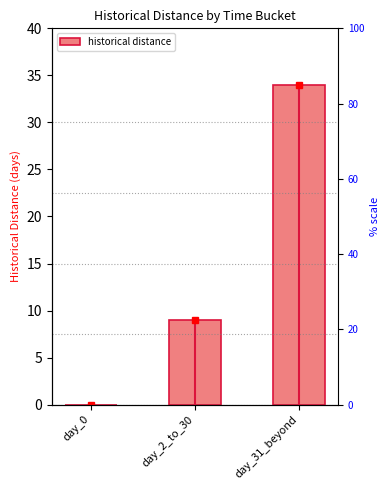

Count the values in the range 0 to 34.

3